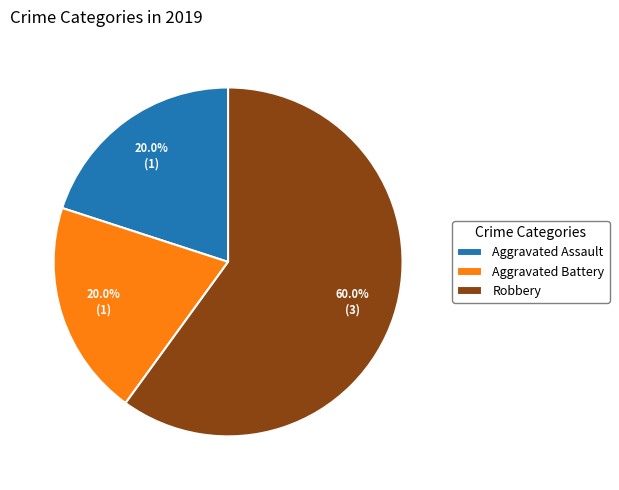

What percentage is NOT represented by Aggravated Assault?

80.0%